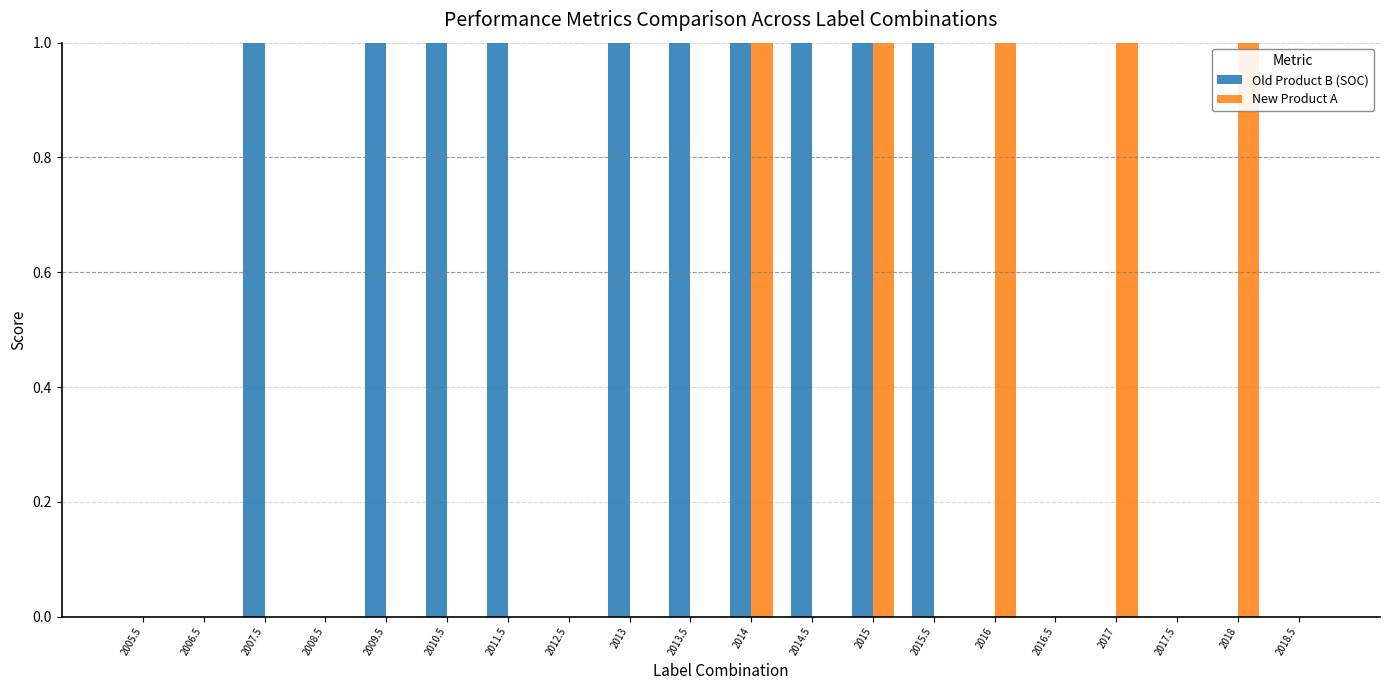

How many groups of bars are there?

20